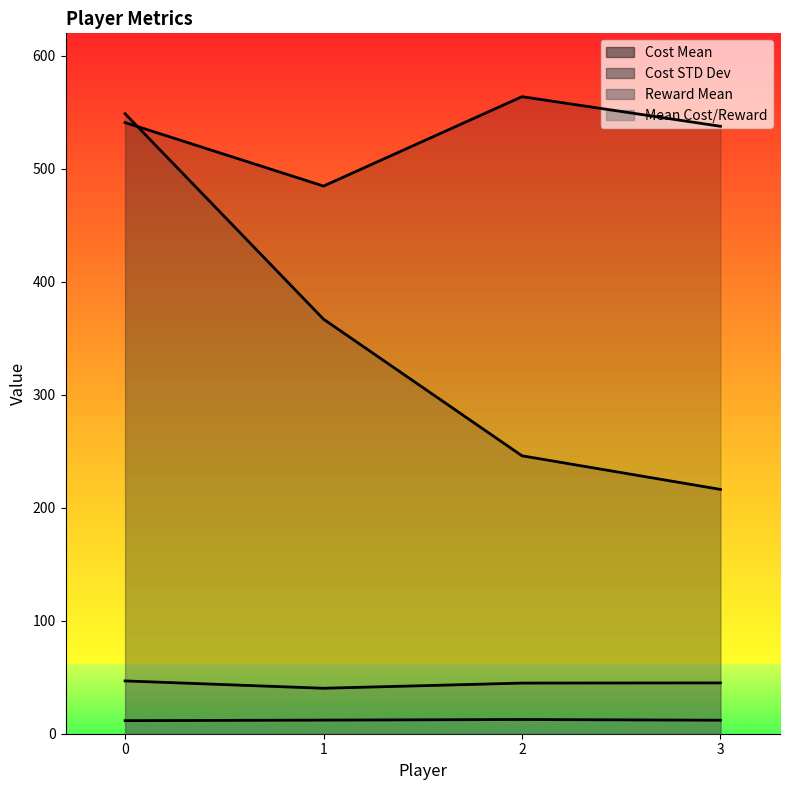

What is the difference between the Reward Mean values at 2 and 3?

0.2